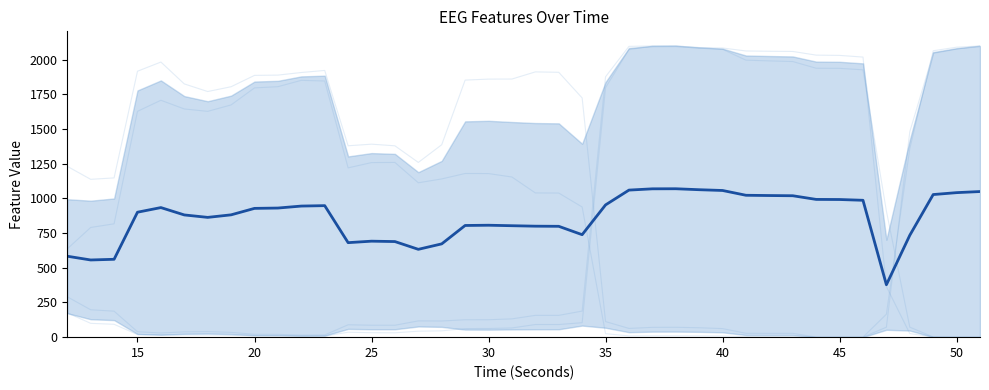

What is the highest value of the hjorthMobility_EEG series?

2100.0